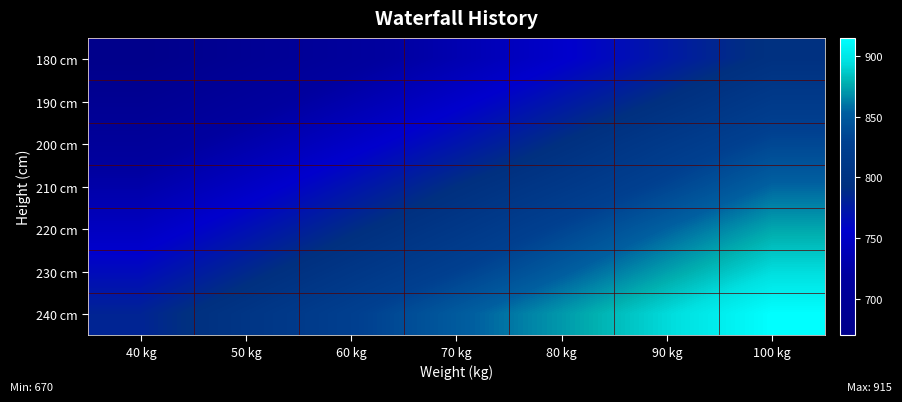

At which category is the sum across all series the highest?

100 kg